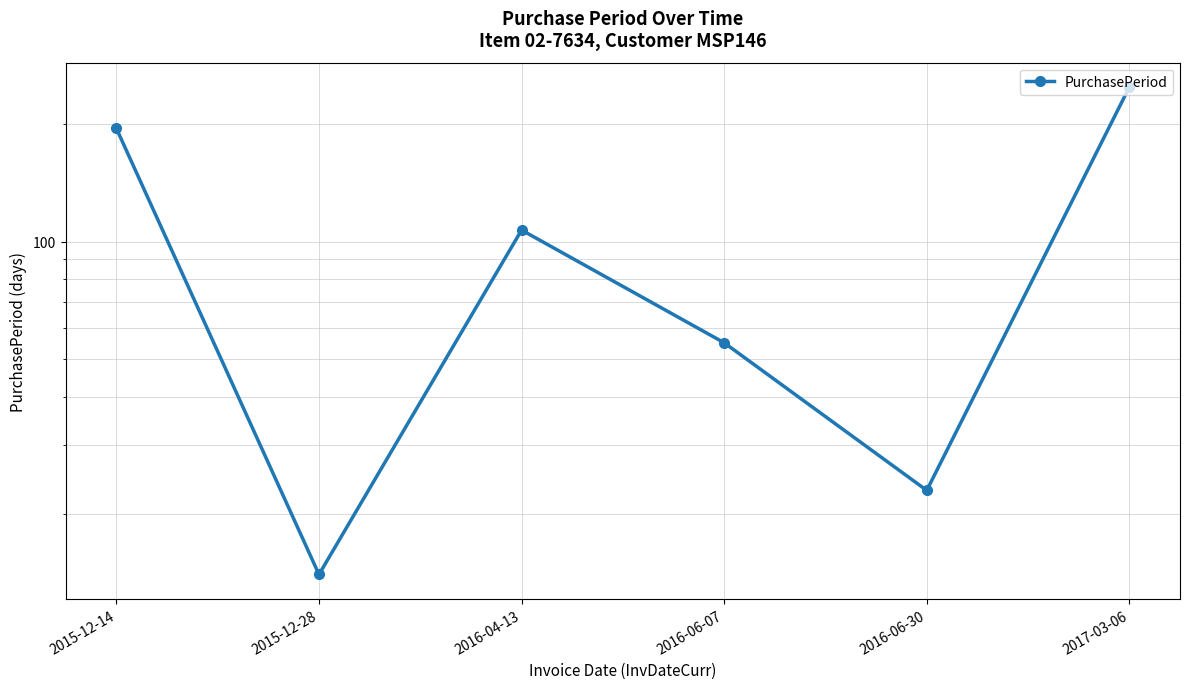

At which label does the data first exceed 107?

2015-12-14